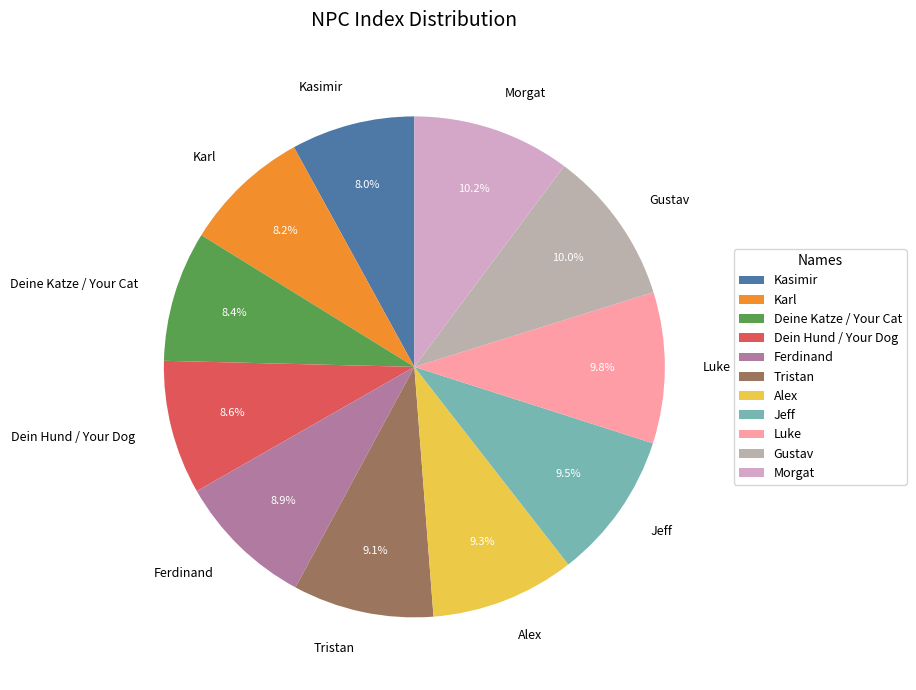

The Karl slice represents 21% of the pie. True or false?

False